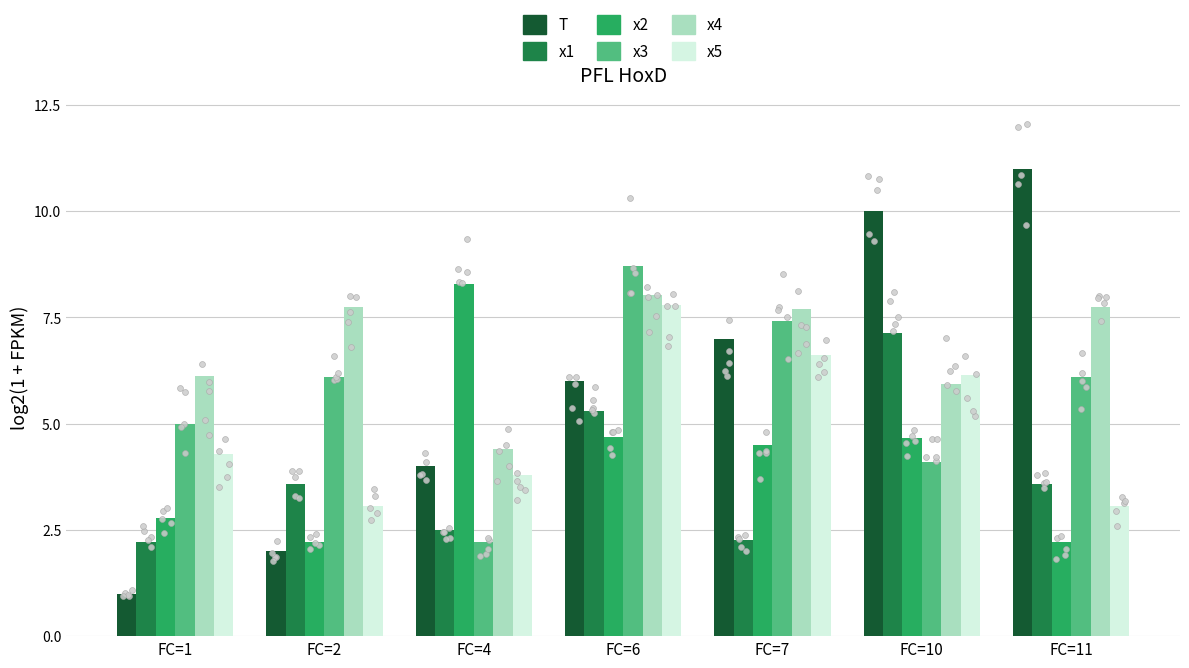

What is the total value across all series at FC=6?

40.5